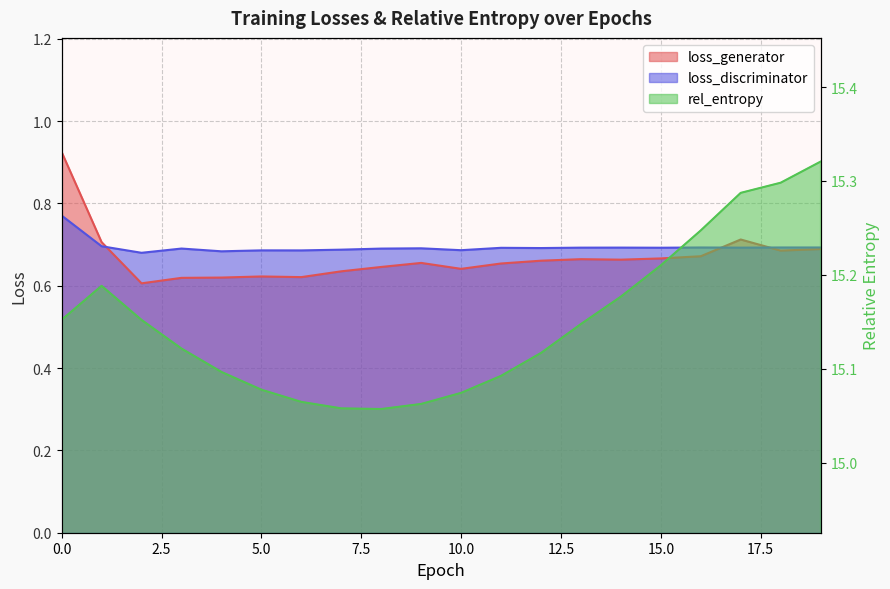

The value of rel_entropy at 17 is 8.6. True or false?

False